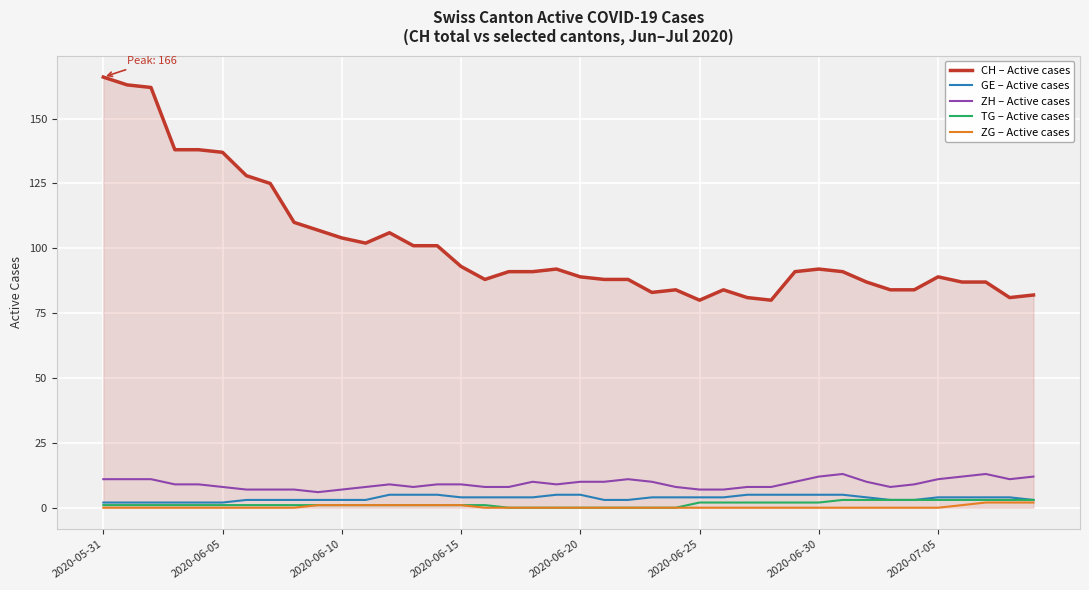

What is the maximum value shown in the chart?

166